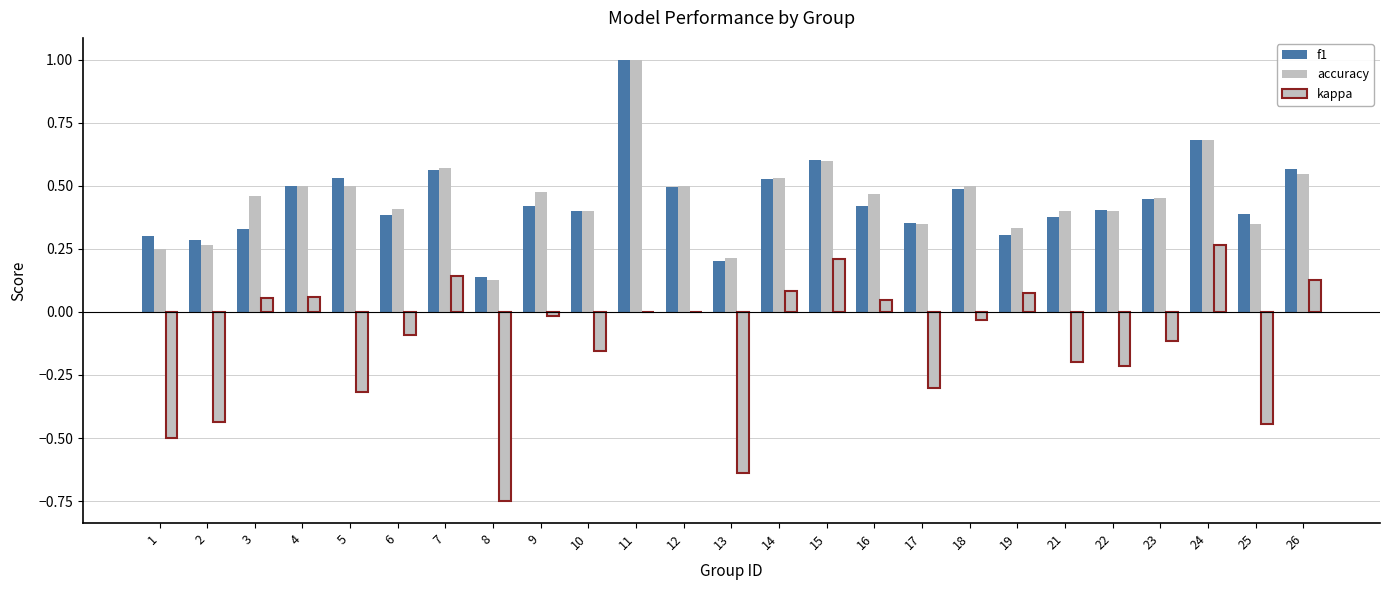

Rank the categories by kappa value from highest to lowest.

24, 15, 7, 26, 14, 19, 4, 3, 16, 11, 12, 9, 18, 6, 23, 10, 21, 22, 17, 5, 2, 25, 1, 13, 8